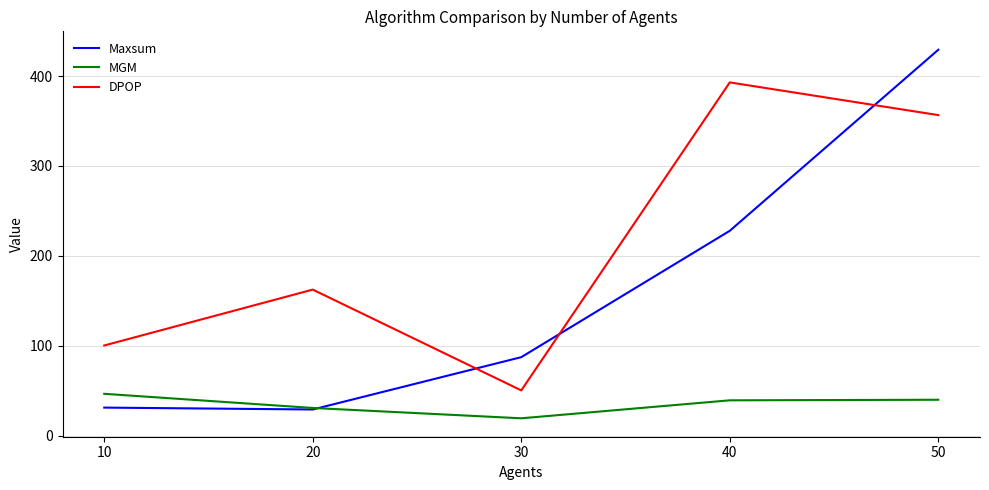

At which category is the sum across all series the highest?

50